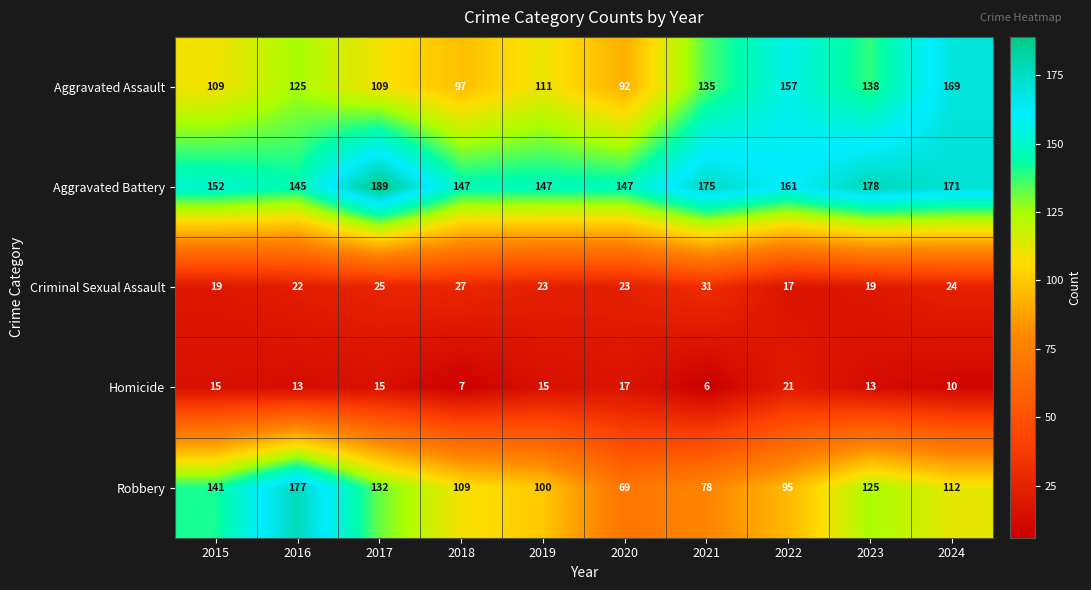

Count the number of categories in the chart.

10